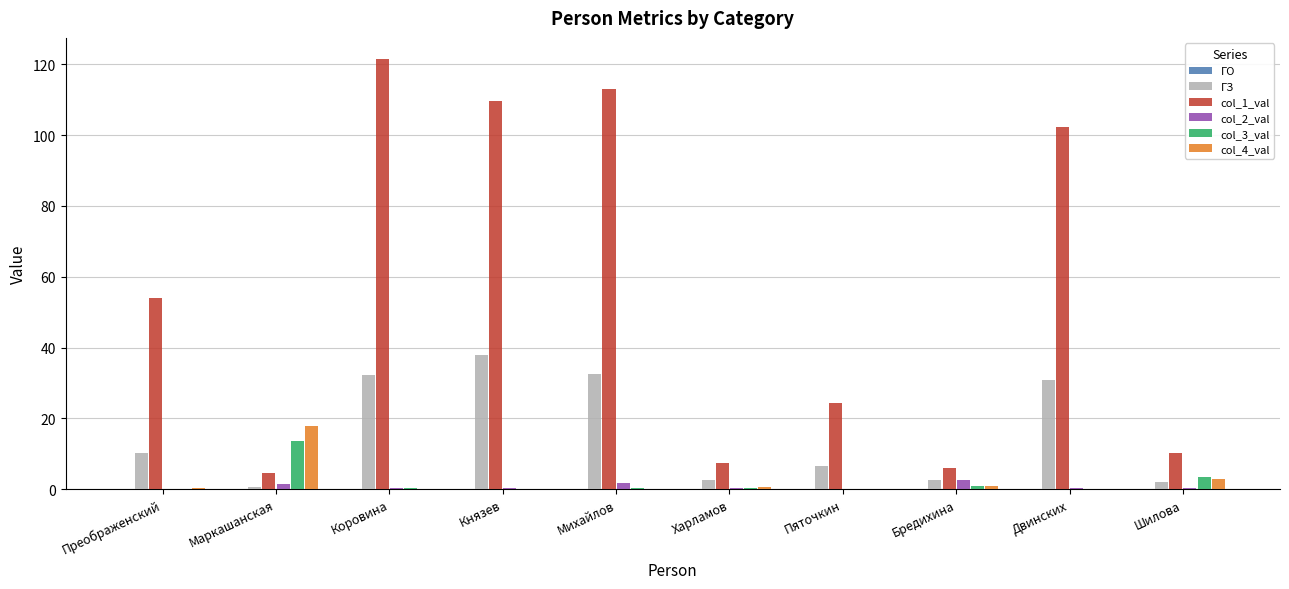

Is it true that col_1_val equals 113.0 at Михайлов?

True